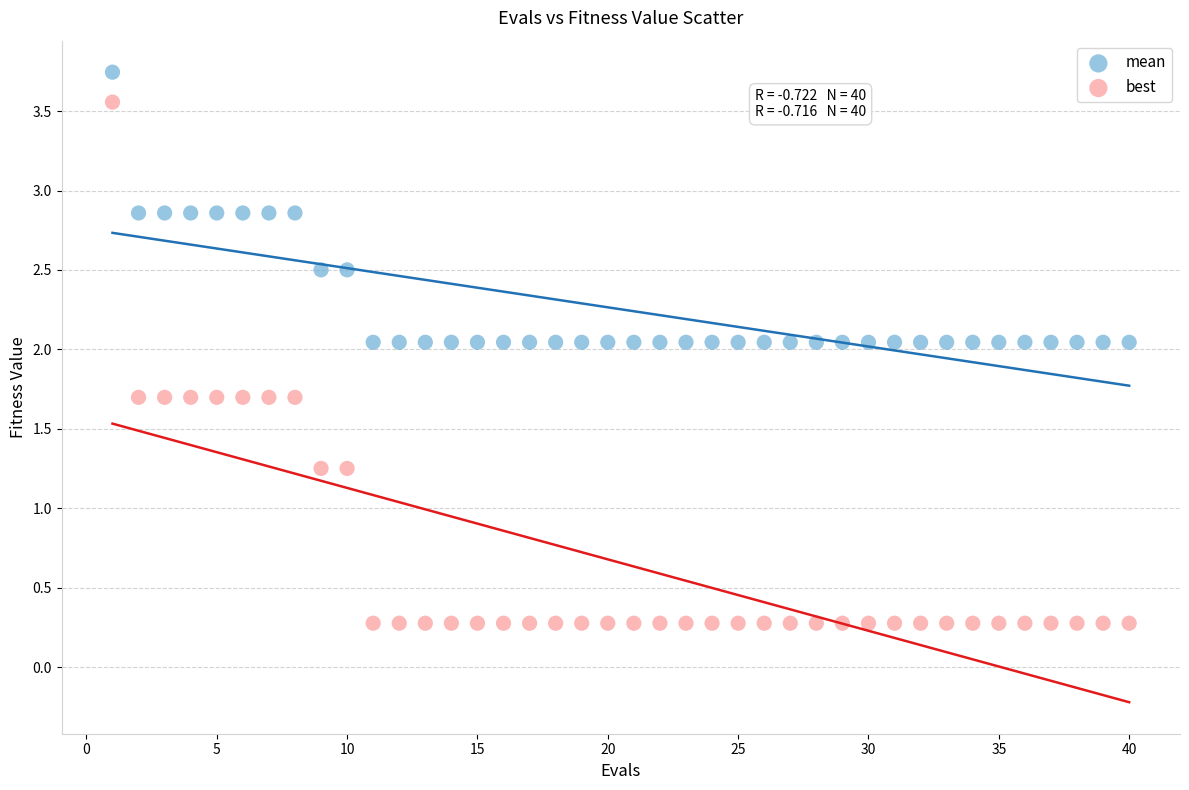

Which series contains the highest Y value?

mean